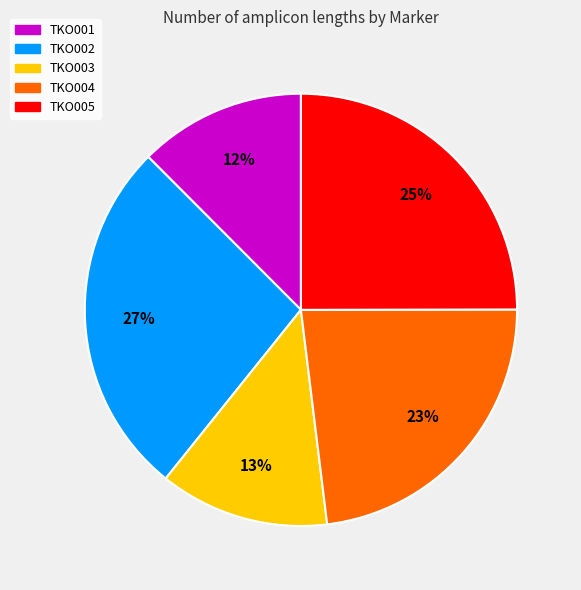

Count the number of slices in the pie.

5